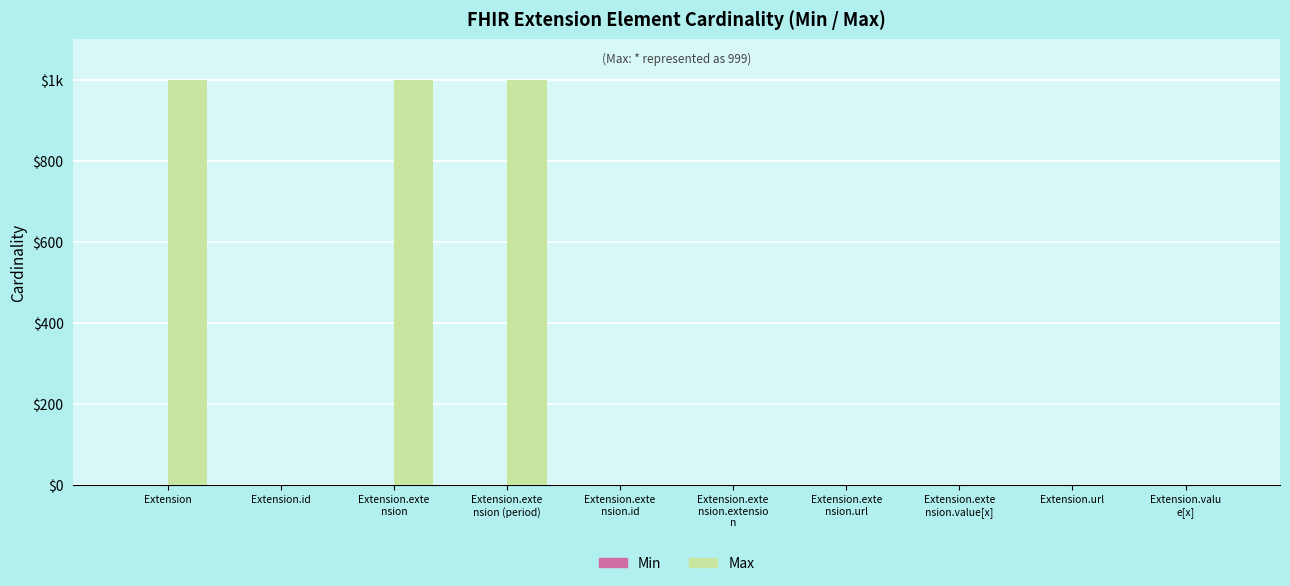

Reading left to right, transcribe all the data shown in this chart.

Min: Extension=0	Extension.id=0	Extension.exte
nsion=0	Extension.exte
nsion (period)=0	Extension.exte
nsion.id=0	Extension.exte
nsion.extensio
n=0	Extension.exte
nsion.url=0	Extension.exte
nsion.value[x]=0	Extension.url=0	Extension.valu
e[x]=0
Max: Extension=999	Extension.id=1	Extension.exte
nsion=999	Extension.exte
nsion (period)=999	Extension.exte
nsion.id=1	Extension.exte
nsion.extensio
n=0	Extension.exte
nsion.url=1	Extension.exte
nsion.value[x]=1	Extension.url=1	Extension.valu
e[x]=0